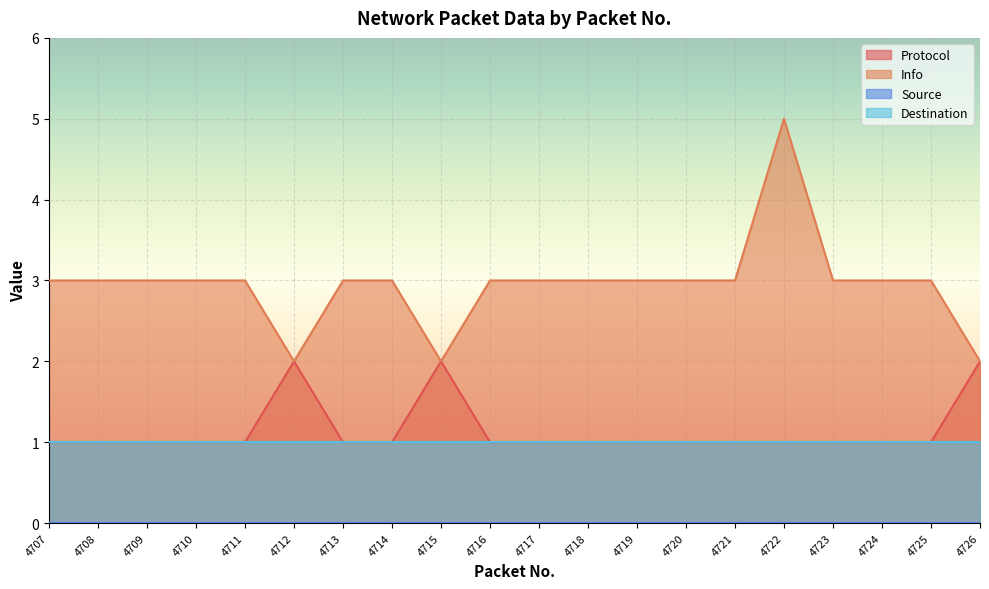

Which series has the widest spread of values?

Info